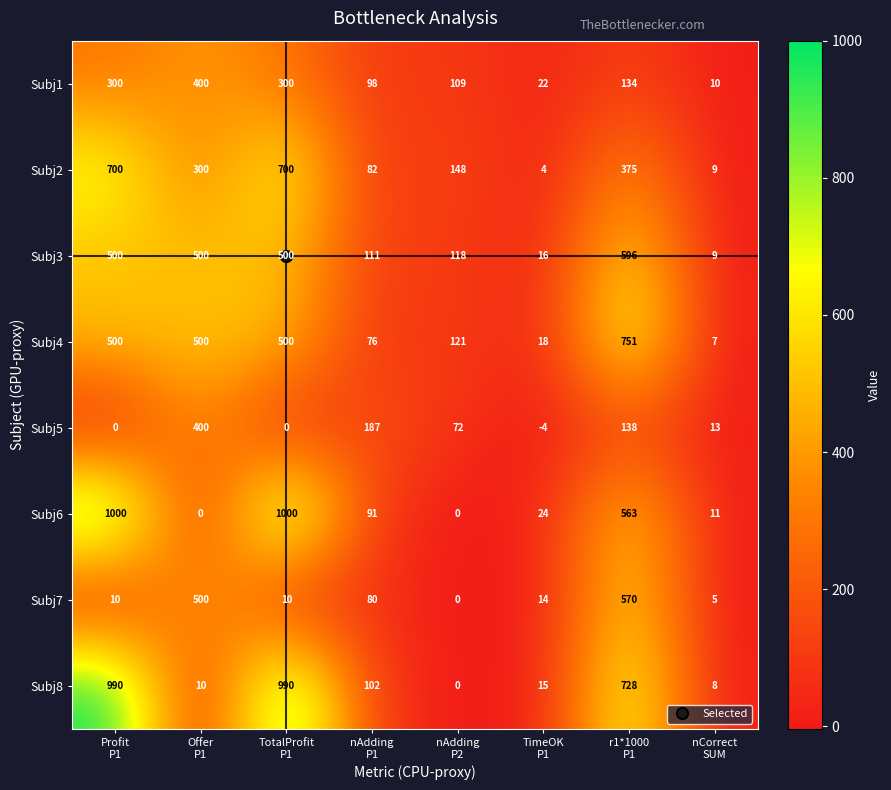

At how many categories does at least one series exceed 483?

4